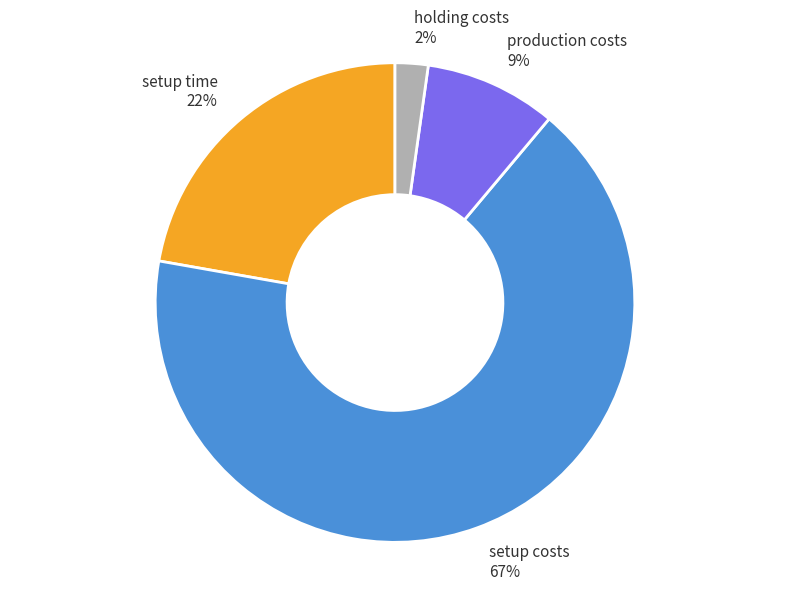

The holding costs slice represents 15% of the pie. True or false?

False